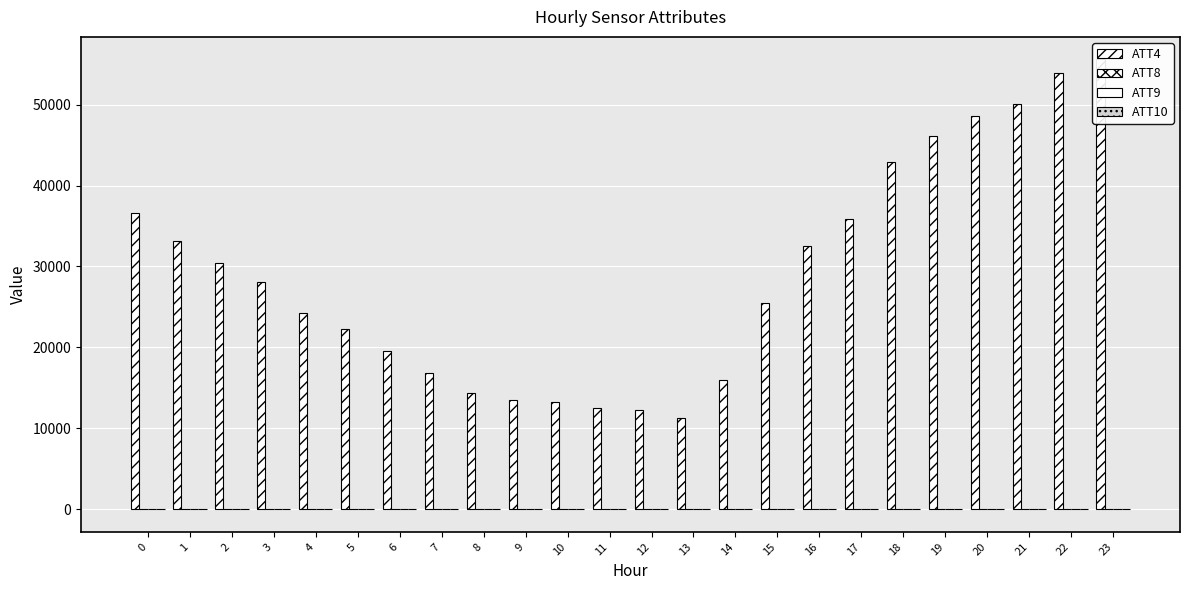

Is it true that ATT9 equals 36.9 at 2?

True